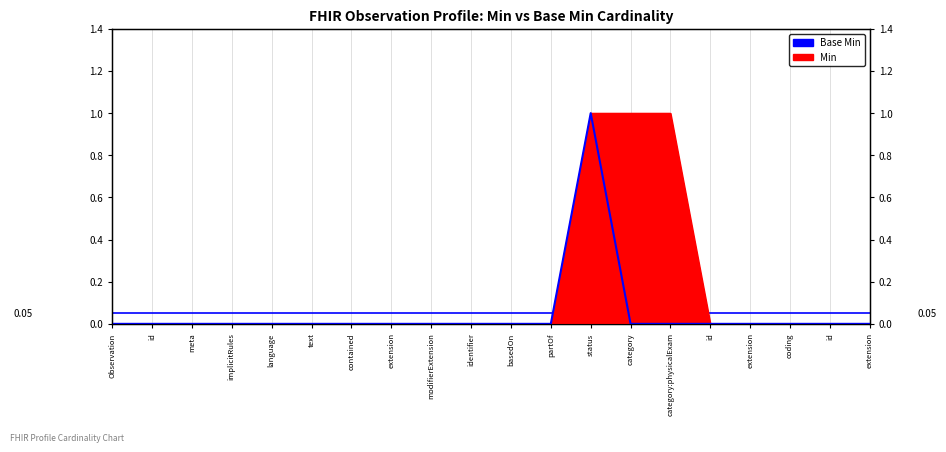

How many values are between 0 and 1?

20